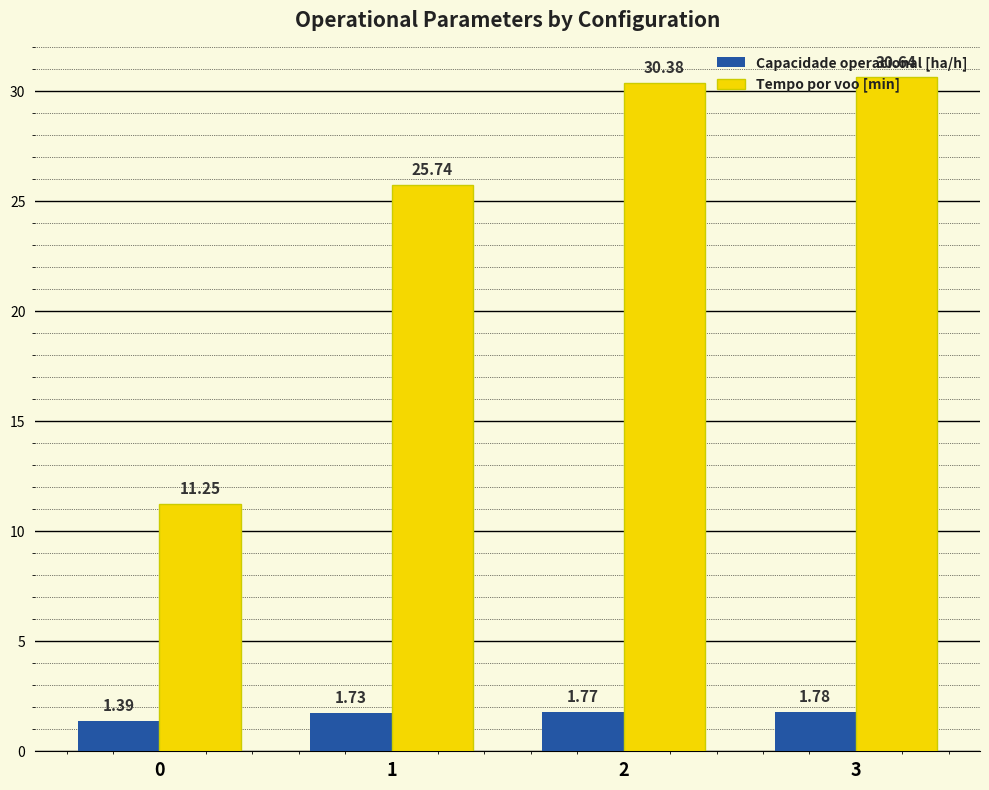

List the series in order of their overall mean, highest first.

Tempo por voo [min], Capacidade operacional [ha/h]